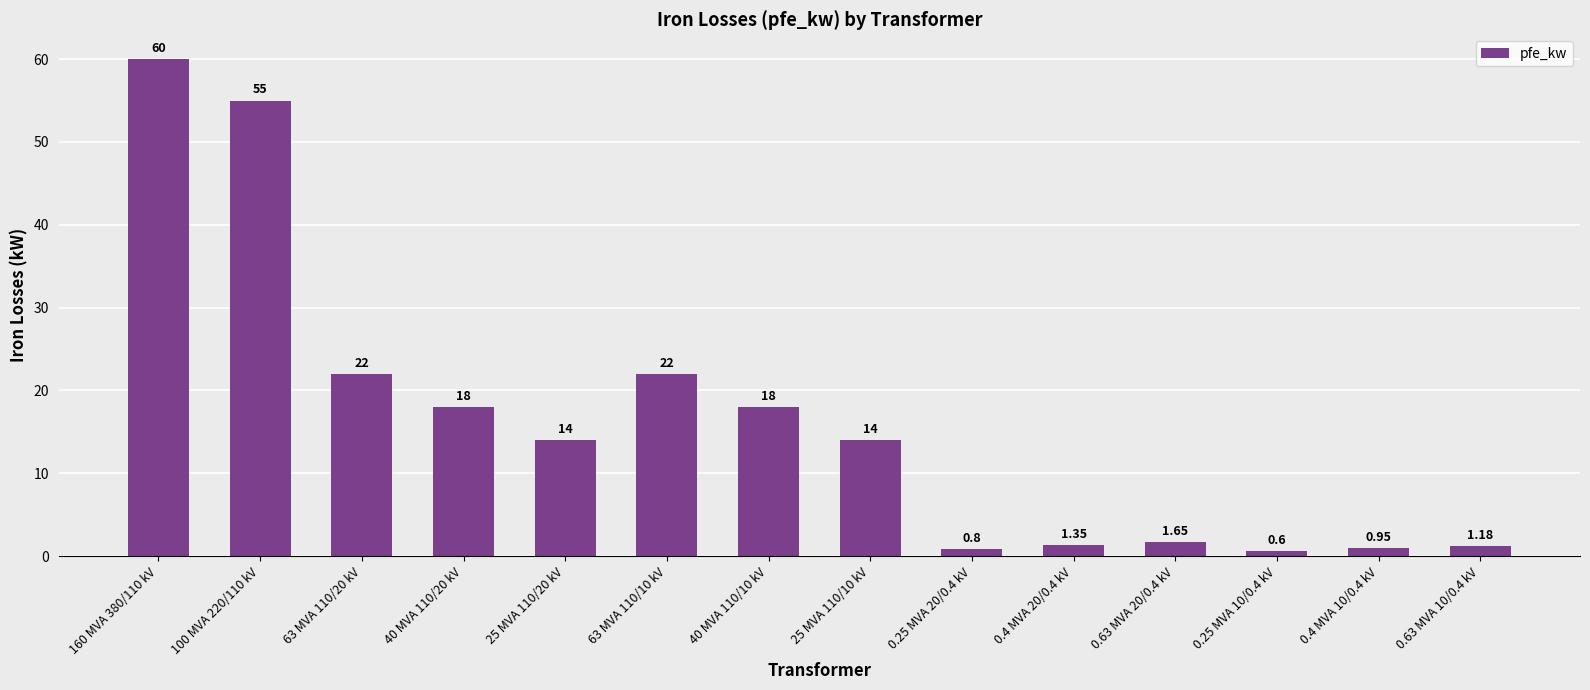

What position from the right is 0.4 MVA 10/0.4 kV?

2